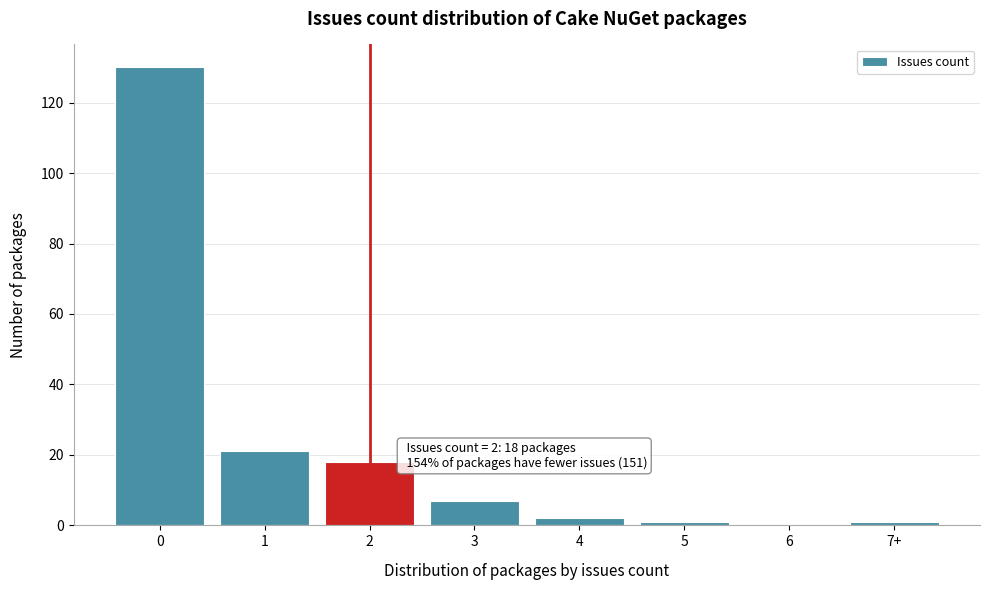

Reading left to right, list all the values displayed in this chart.

0=130	1=21	2=18	3=7	4=2	5=1	6=0	7+=1